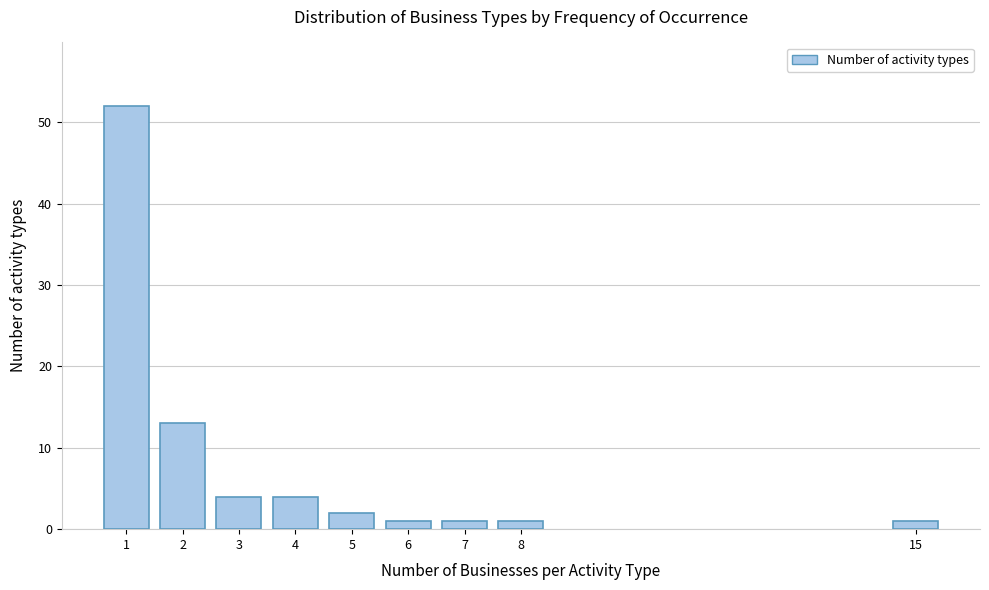

Reading right to left, what are all the values shown in this chart?

15=1	8=1	7=1	6=1	5=2	4=4	3=4	2=13	1=52